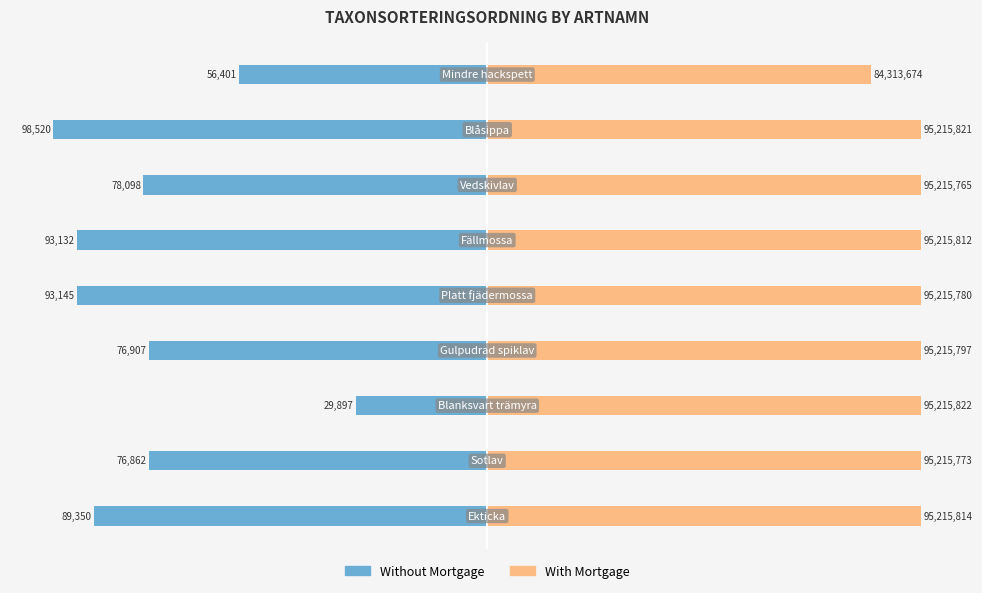

Which series changed the most between 1 and 4?

Without Mortgage